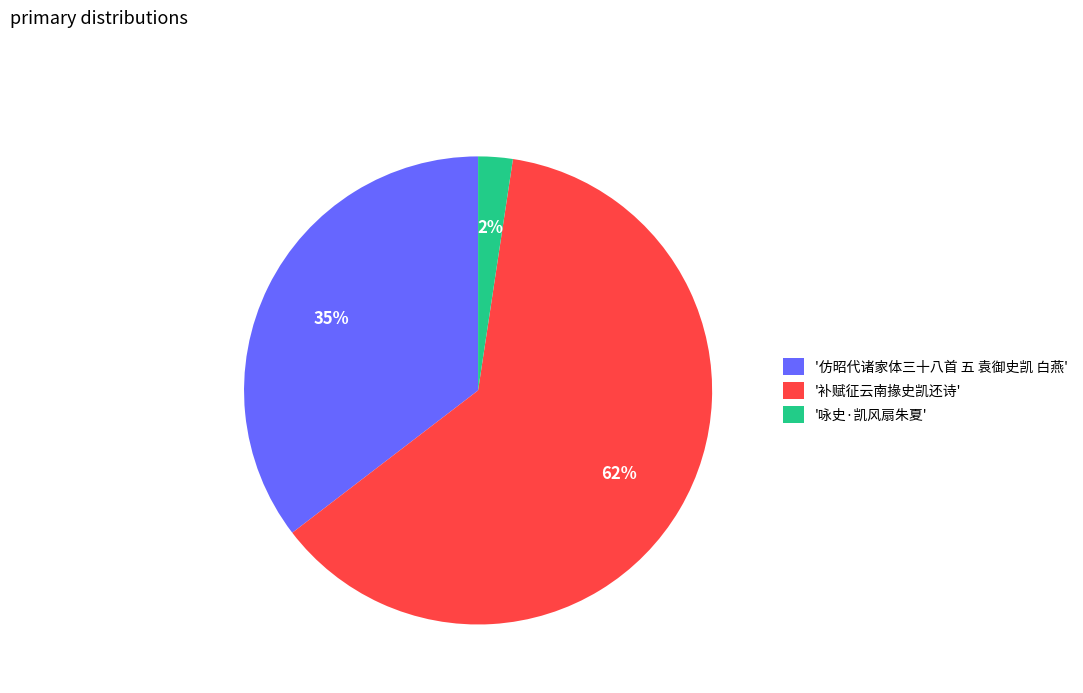

Which slice is the smallest?

'咏史·凯风扇朱夏'